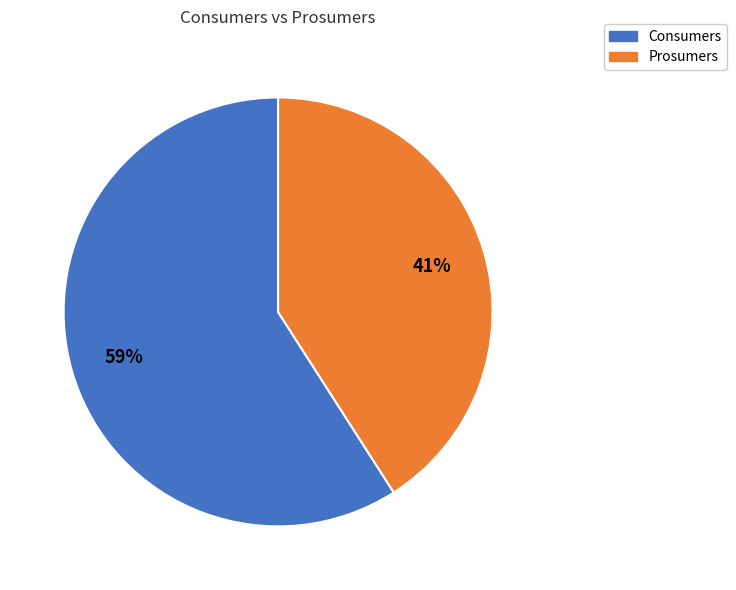

What percentage is the Consumers slice, to the nearest percent?

59%